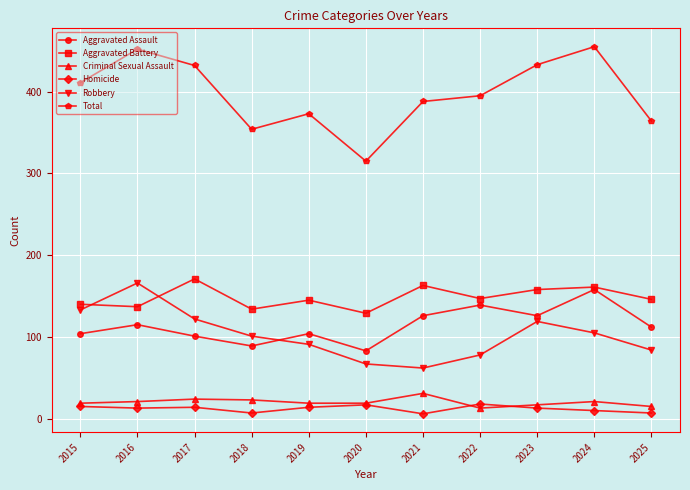

What is the value of the Robbery point at the 3rd from the left?

122